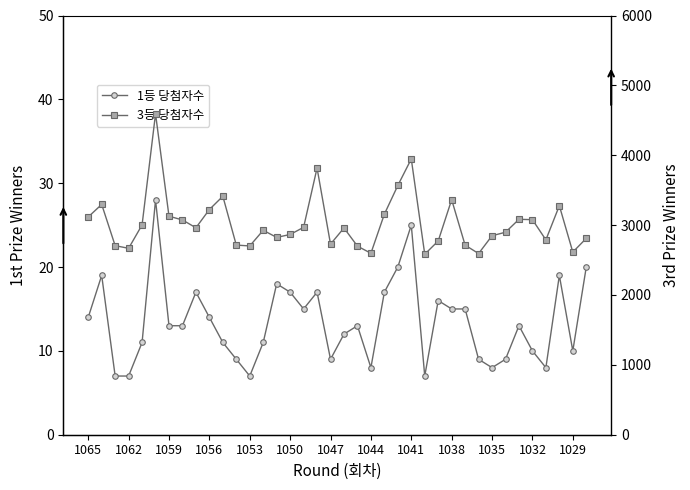

The 3등 당첨자수 series shows 2898 at 31. True or false?

True